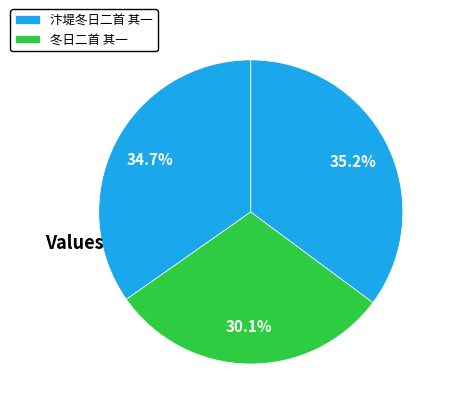

How many segments does this pie chart have?

3